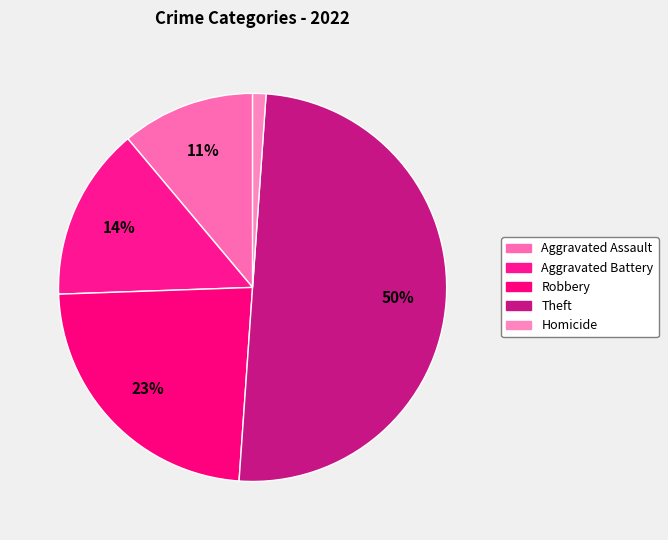

To the nearest percent, what is the combined percentage of Robbery and Aggravated Assault?

34%